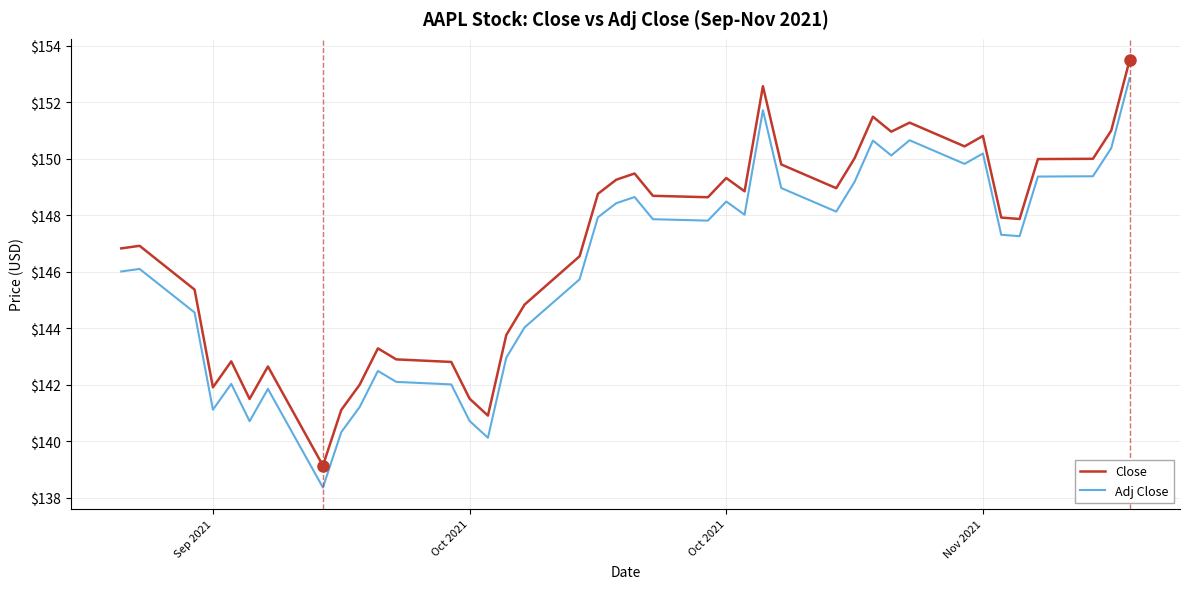

True or false: Adj Close and Close cross at least once.

False